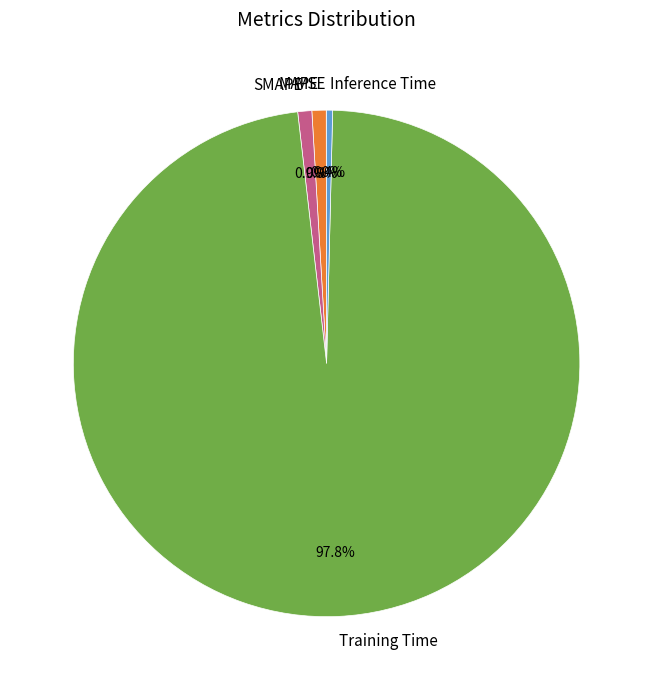

Which category has the biggest portion of the pie?

Training Time